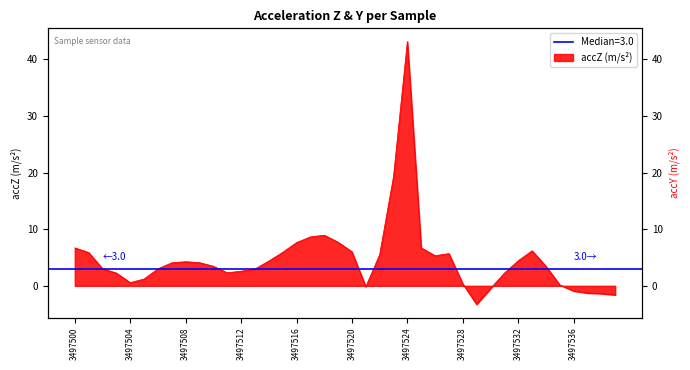

True or false: the data shows 1.2 at 3497505.

True